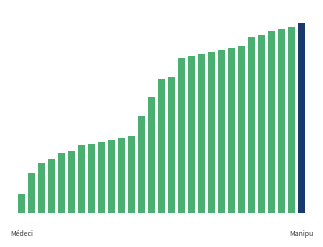

What is the smallest value displayed?

10